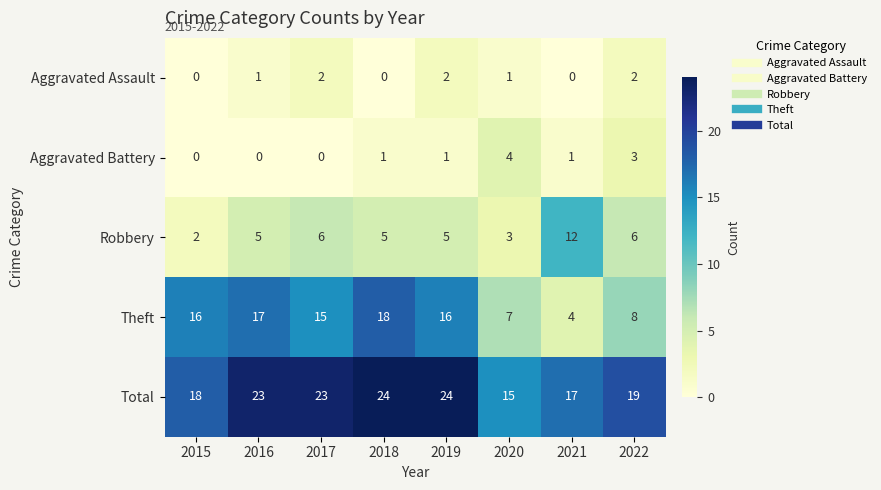

Which series has the largest total across all categories?

Total